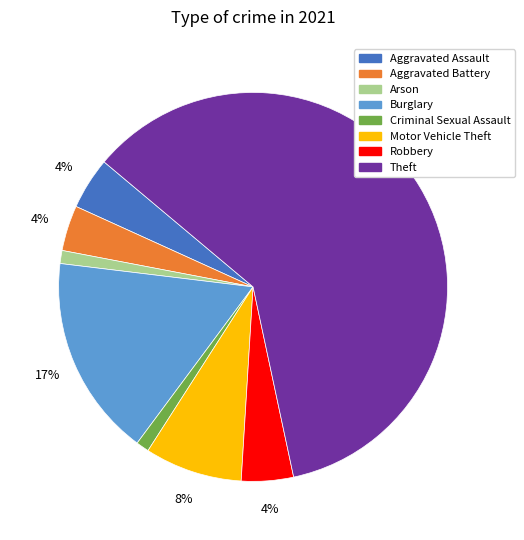

Does Theft account for over 50% of the chart?

Yes